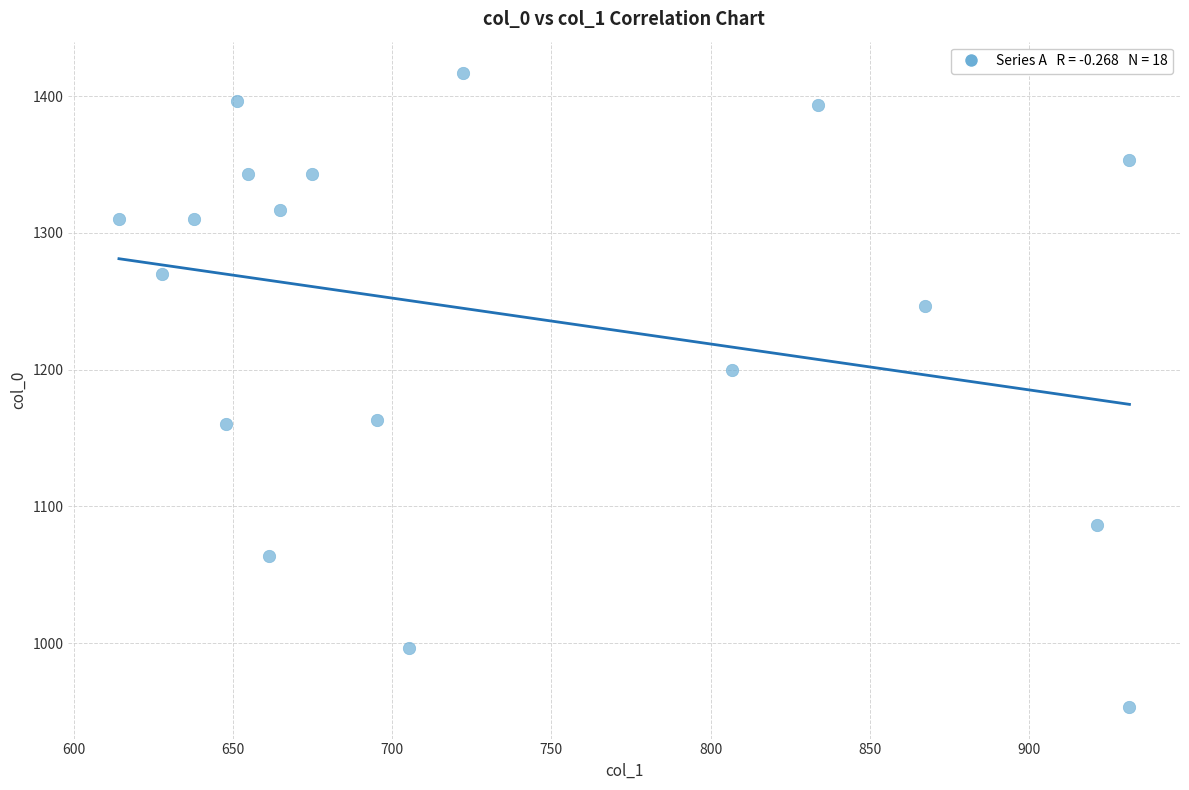

What Y value in the scatter plot is closest to 1185?

1200.0